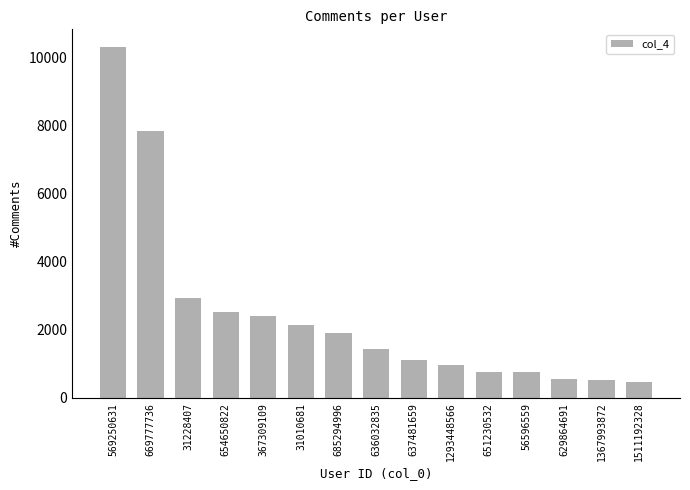

What is the approximate value at 654650822?

2515